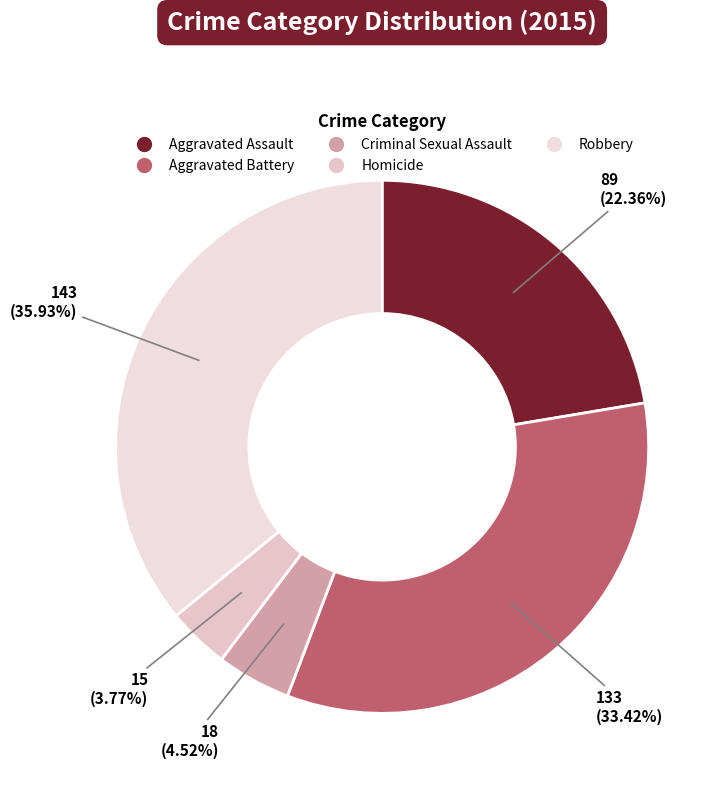

Which has a higher value, Aggravated Assault or Criminal Sexual Assault?

Aggravated Assault